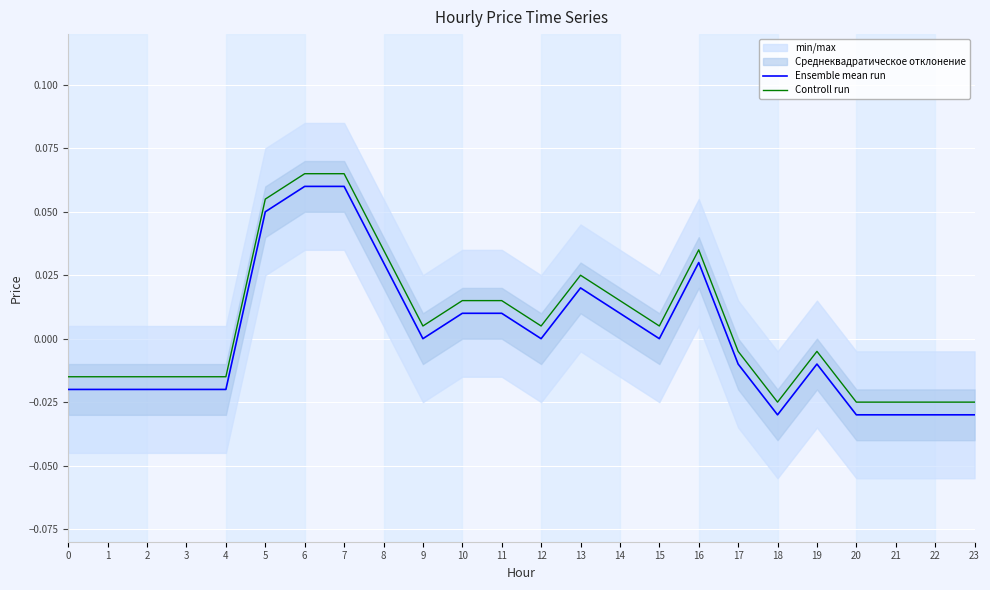

Count the number of categories in the chart.

24